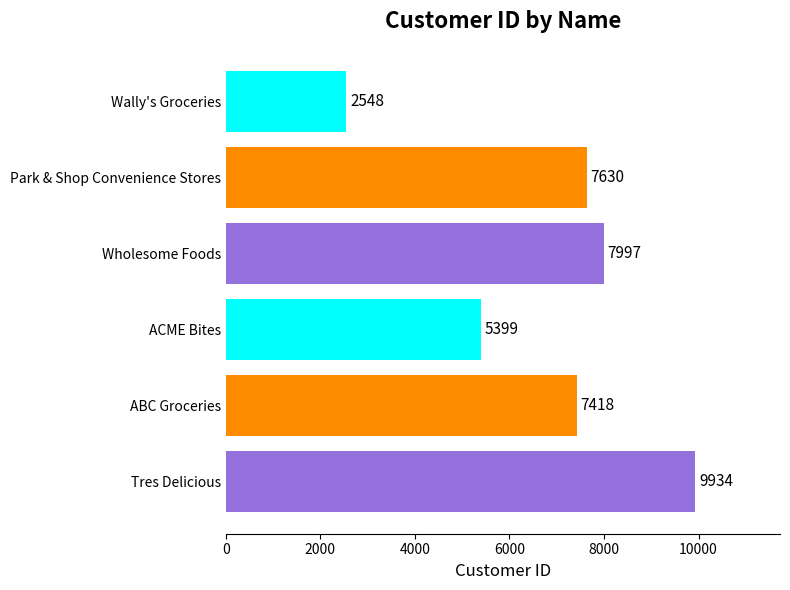

What is the sum of all values?

40926